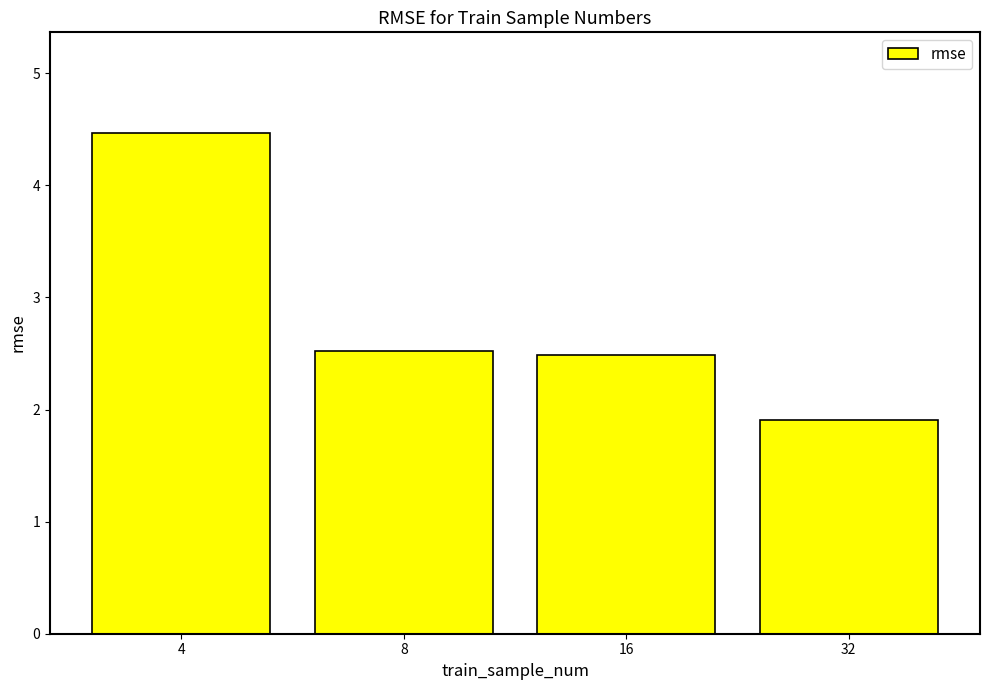

Reading right to left, list all the values displayed in this chart.

32=1.9	16=2.5	8=2.5	4=4.5